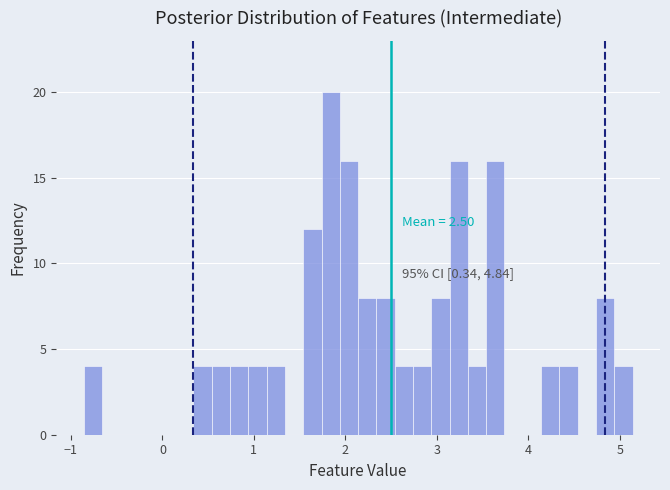

Read against the x-axis, roughly where is the centre of the tallest bar?

1.8